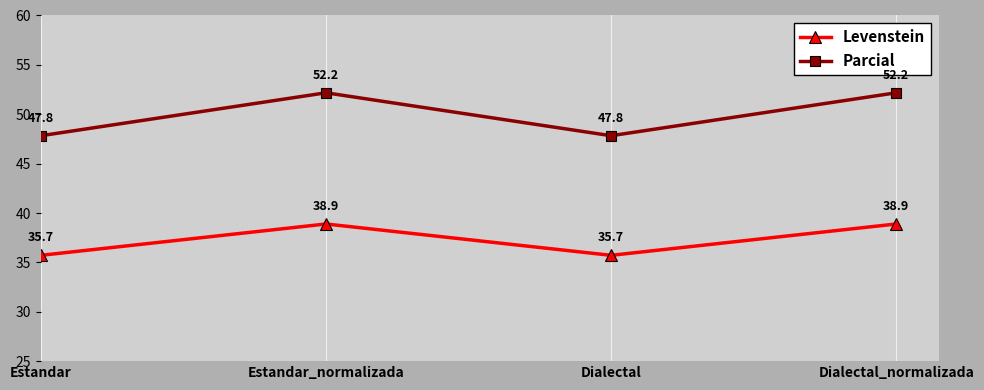

What is the sum of the Parcial values at Dialectal and Estandar_normalizada?

100.0